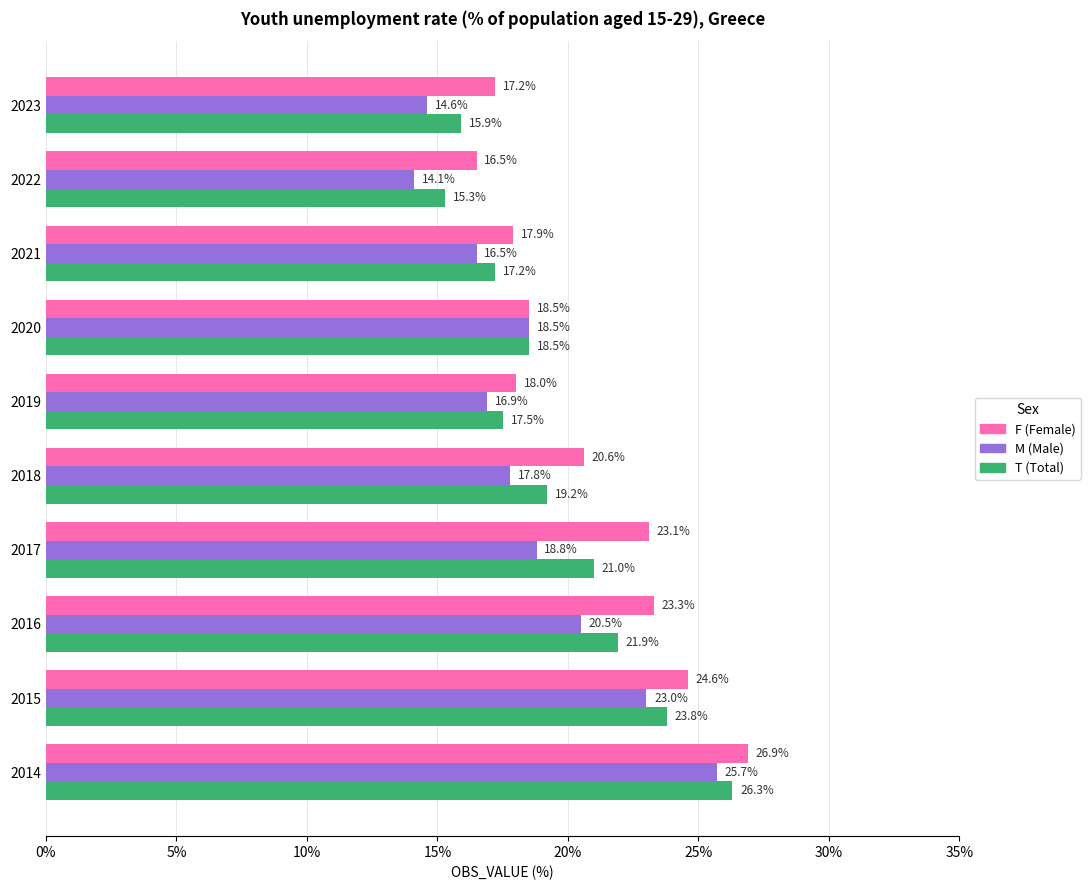

At which category does the chart reach its peak across all series?

2014